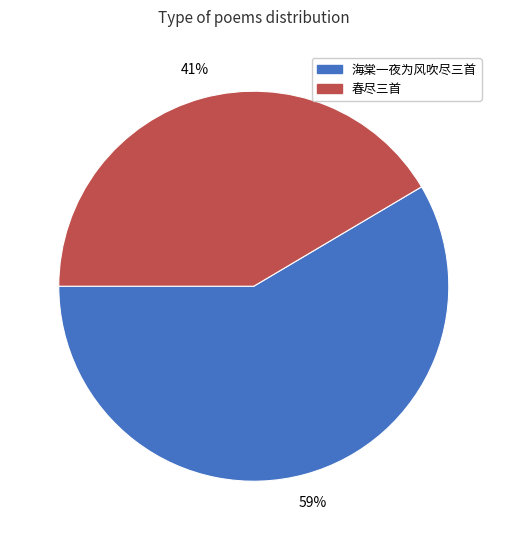

Is there a majority slice in this chart?

Yes